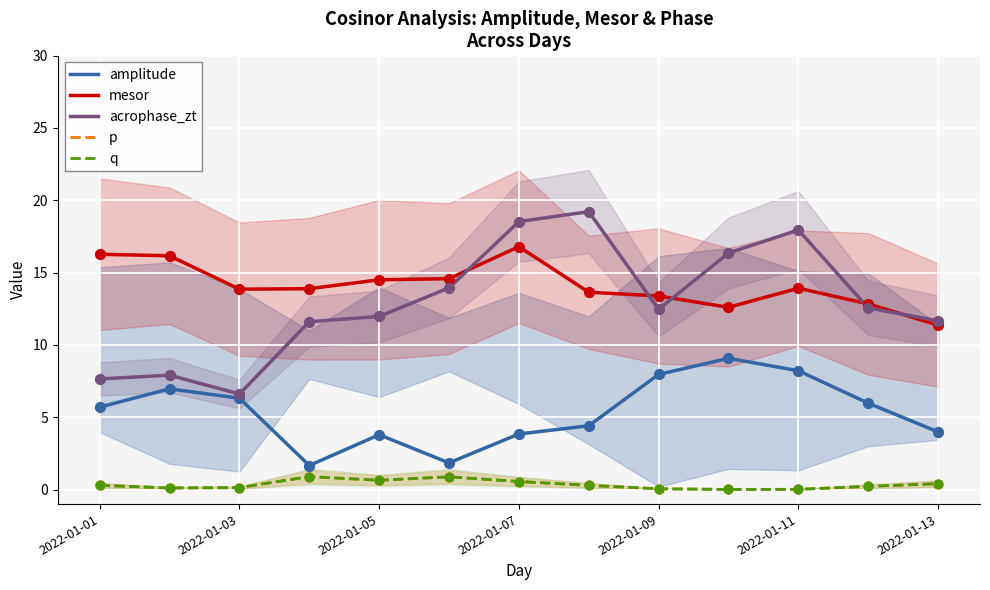

Is the value of mesor at 2022-01-07 greater than the value of p at 2022-01-05?

Yes